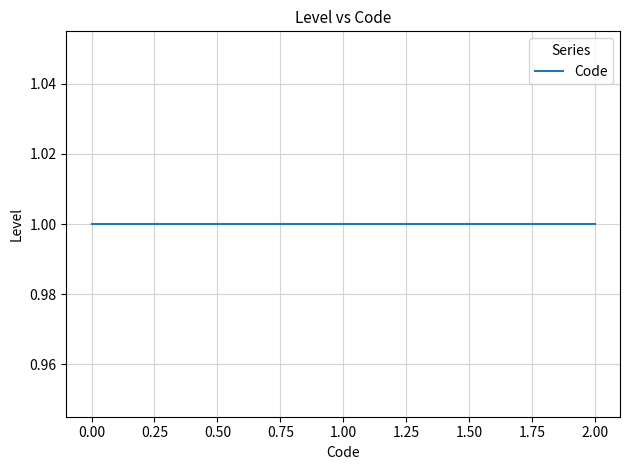

Rank the categories by value from highest to lowest.

1, 1, 1